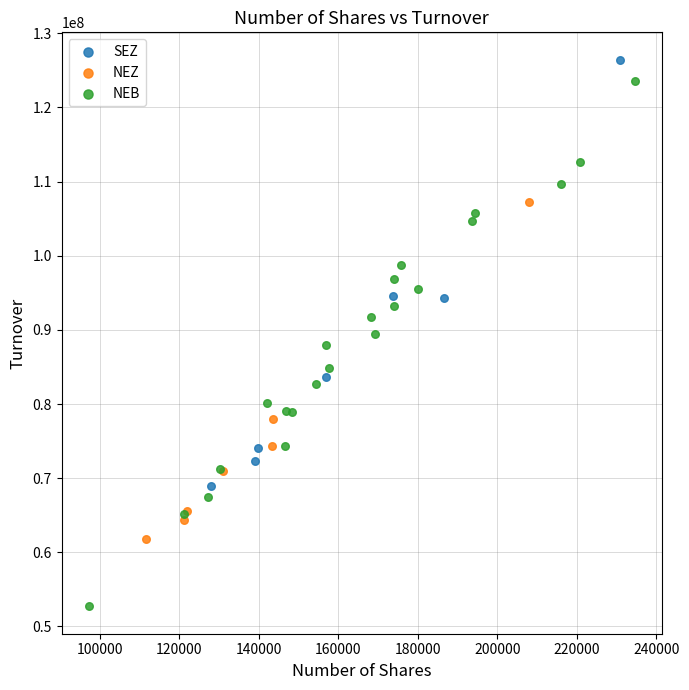

What are all the series names shown in the legend?

SEZ, NEZ, NEB